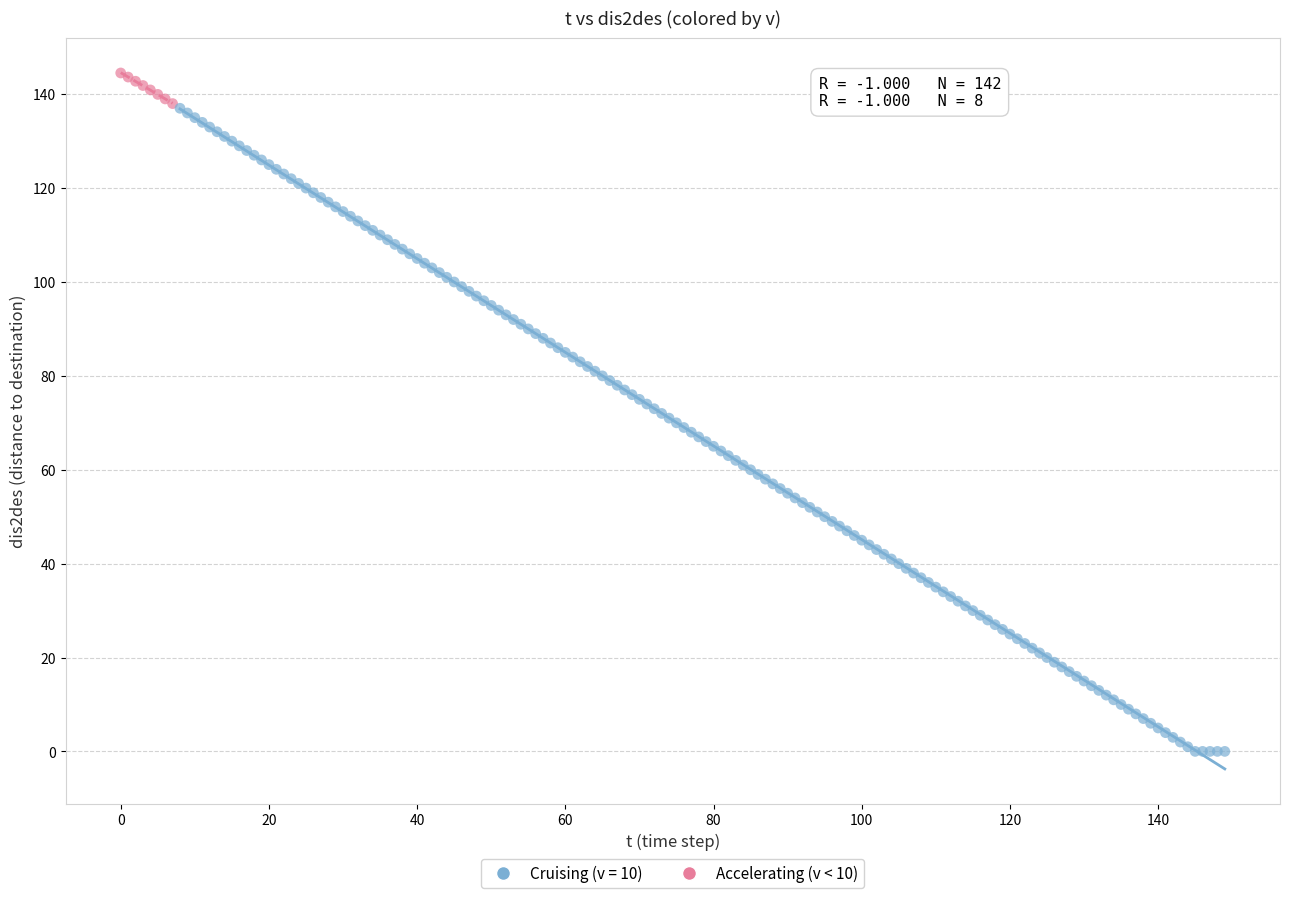

Which series reaches the minimum Y coordinate?

Cruising (v = 10)